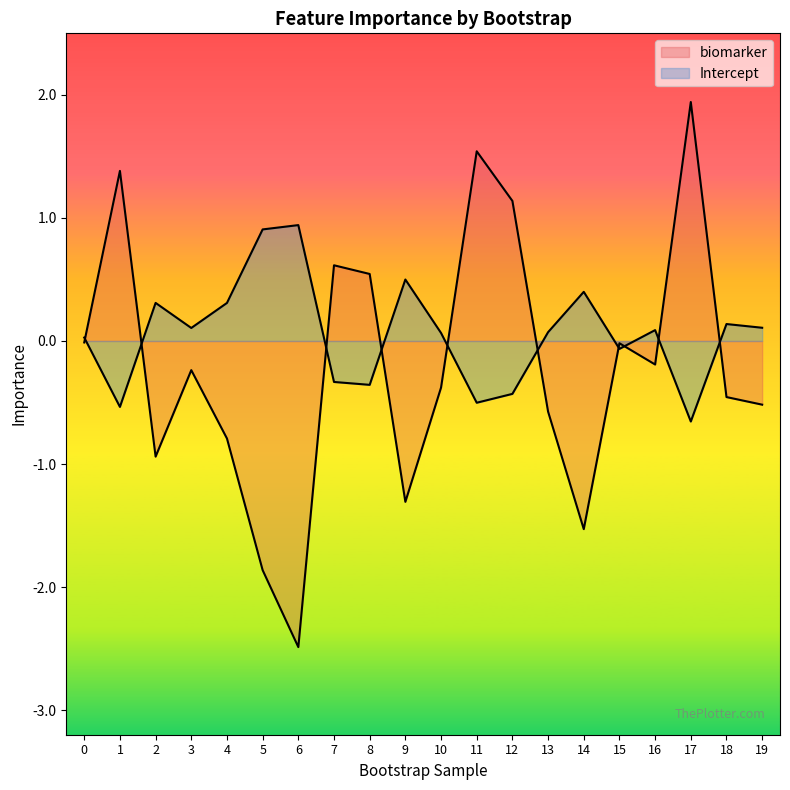

What is the value of the biomarker point at the 9th from the left?

0.5